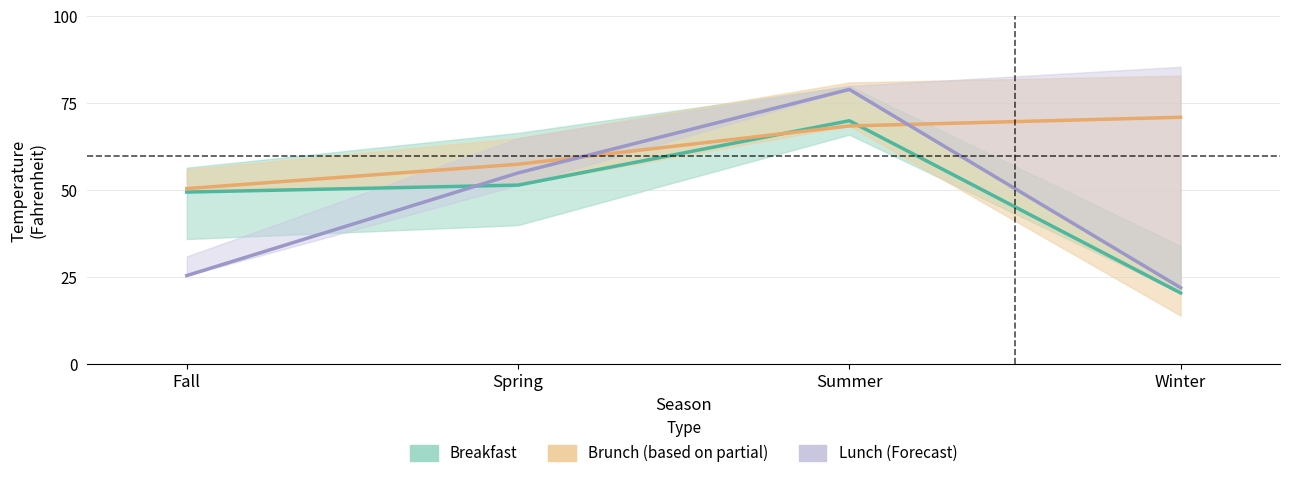

How many intersections are there between Lunch (Forecast) and Brunch (based on partial)?

2